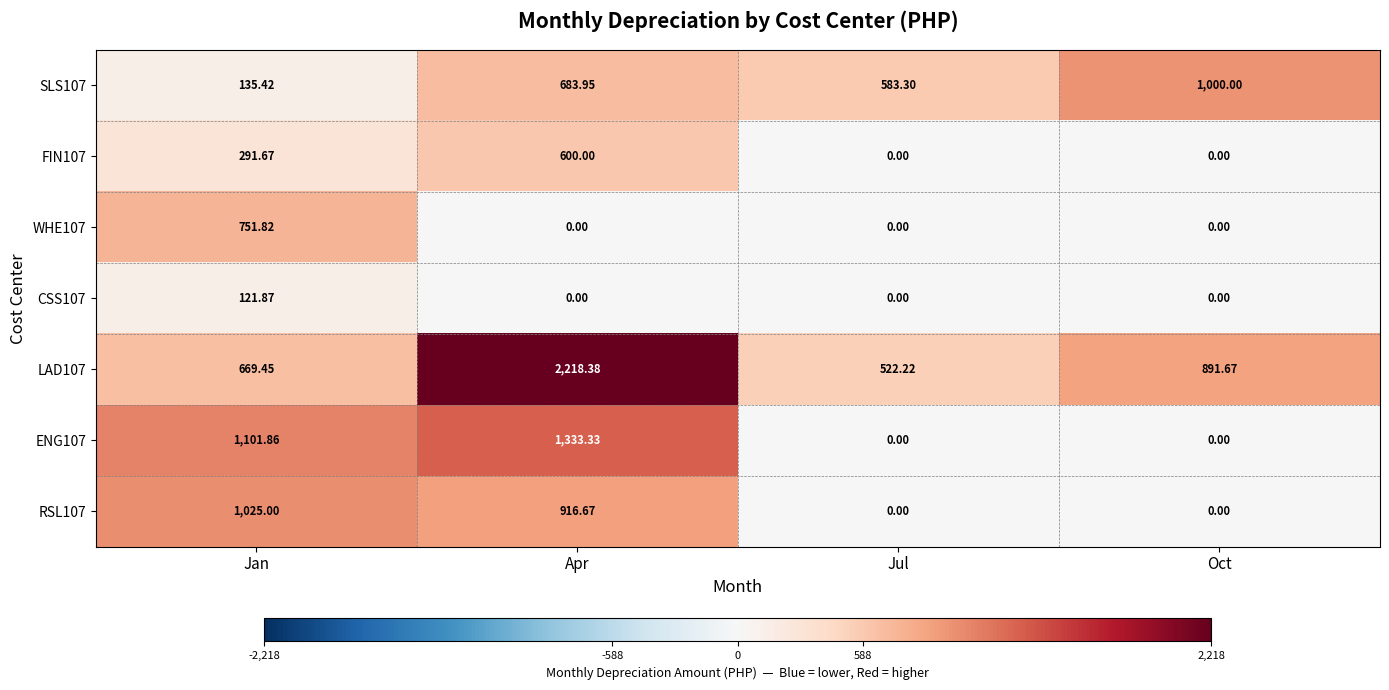

Where does the RSL107 series first go above 916?

Jan